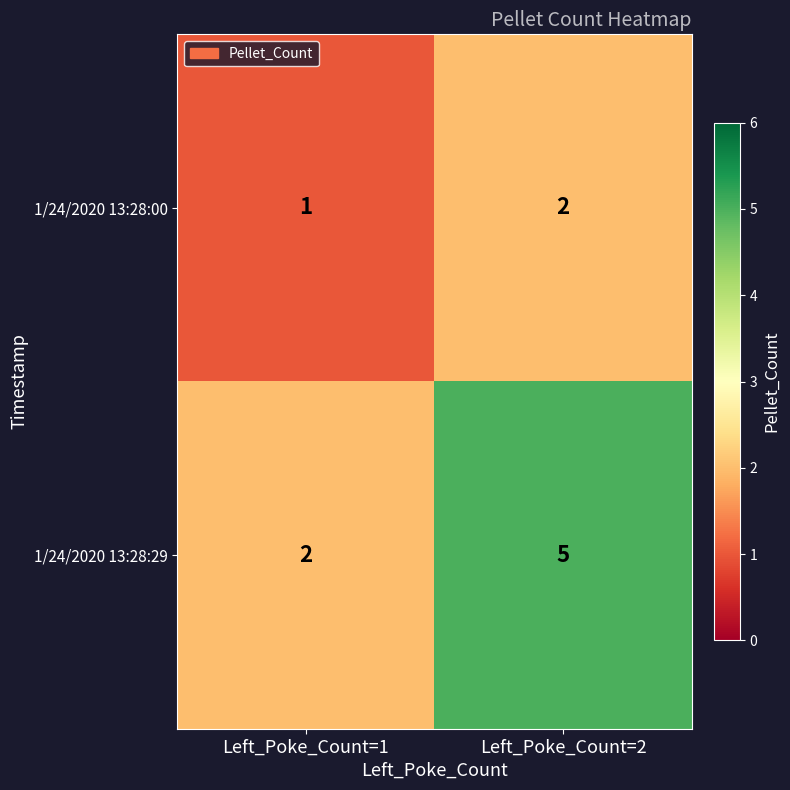

What is the maximum value shown in the chart?

5